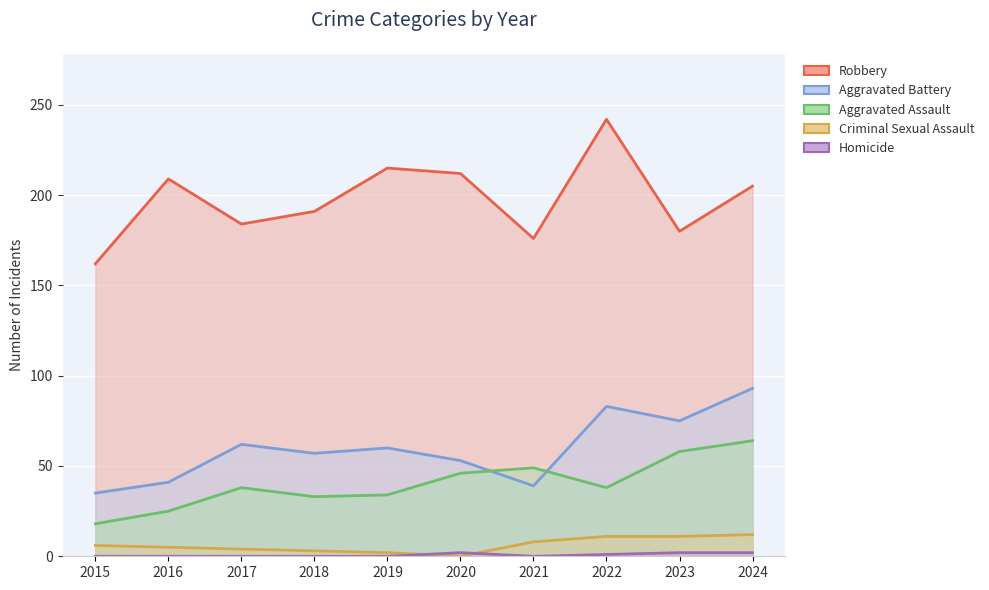

Read the Aggravated Assault value at 2024, to the nearest 5.

65